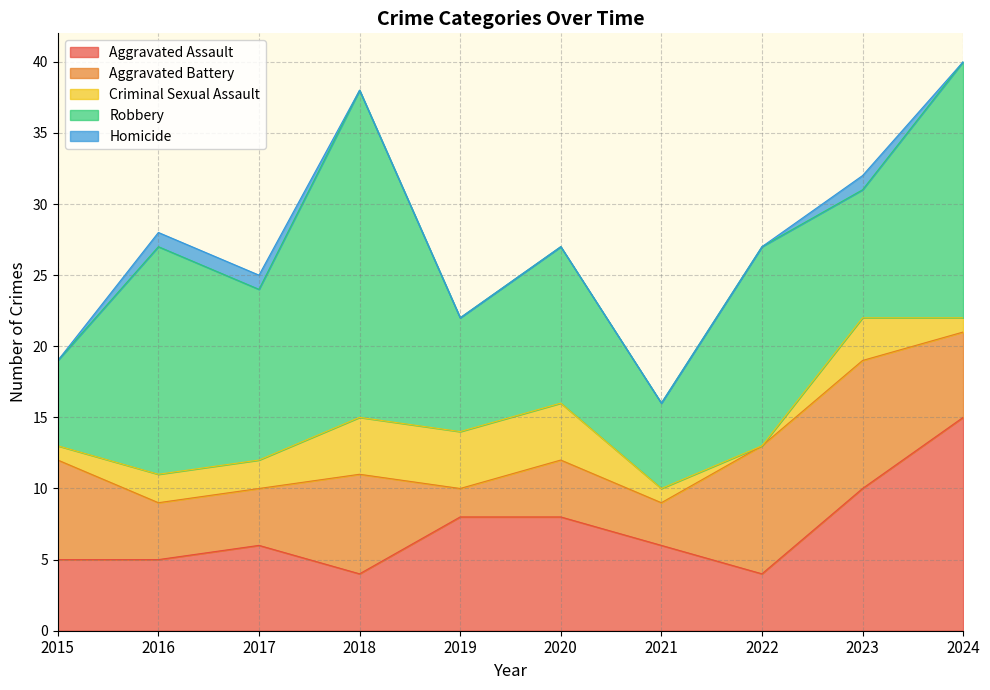

Rank the series by their maximum value, from highest to lowest.

Robbery, Aggravated Assault, Aggravated Battery, Criminal Sexual Assault, Homicide